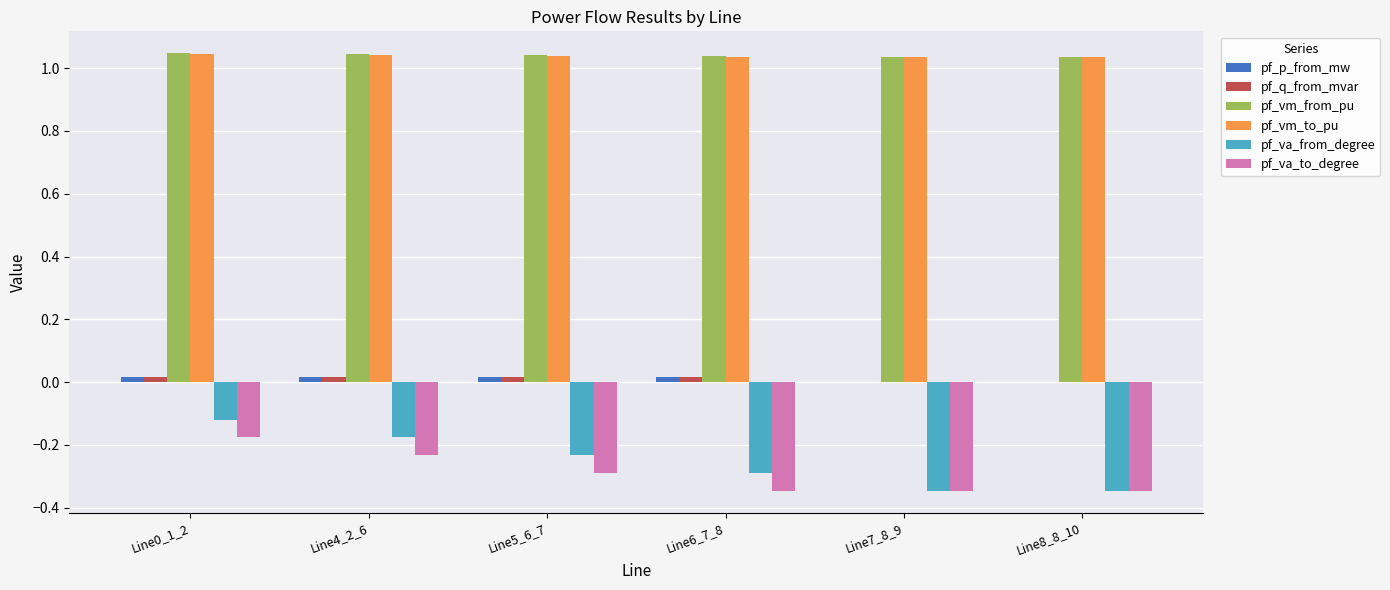

Between Line4_2_6 and Line7_8_9, which series saw the biggest shift?

pf_va_from_degree